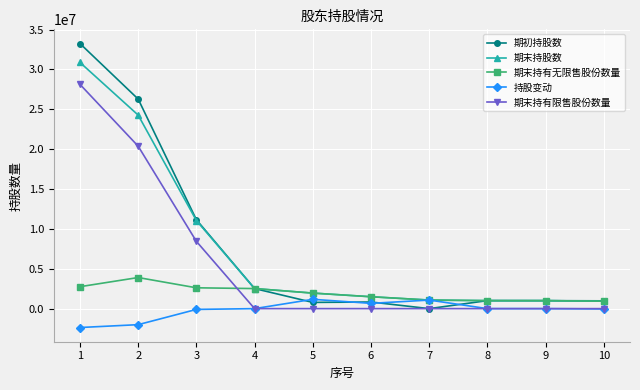

At 2, list the series in order from smallest to largest.

持股变动, 期末持有无限售股份数量, 期末持有限售股份数量, 期末持股数, 期初持股数